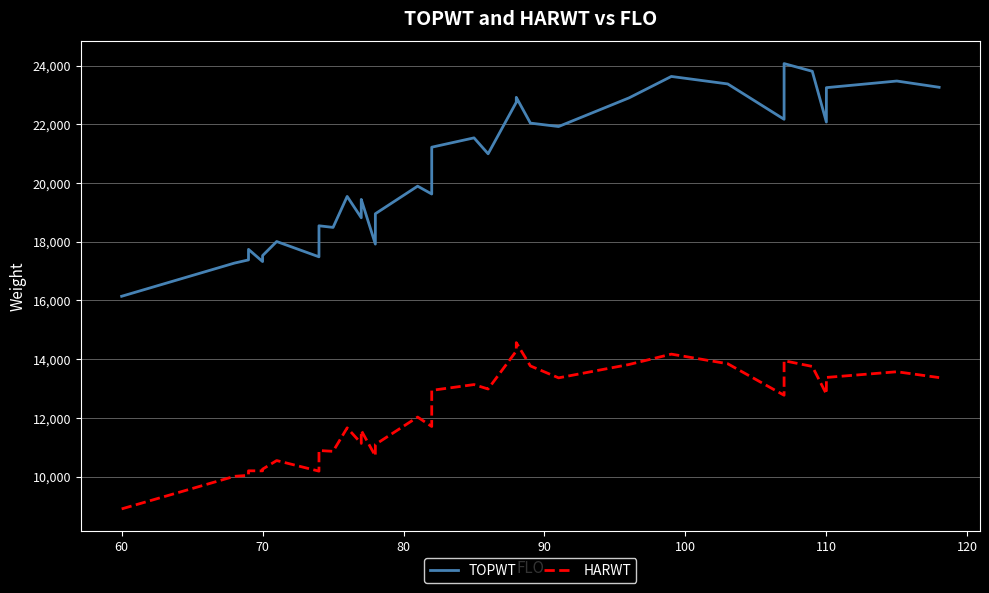

Reading left to right, list all the values displayed in this chart.

TOPWT: 16143	17273	17382	17741	17325	17529	18008	17487	18114	18544	18489	19544	18818	19189	19442	17920	18954	19894	19626	21221	21539	20997	22752	22919	22919	22042	21925	21925	21925	22901	23631	23376	22171	22171	24069	23807	22077	23249	23475	23262
HARWT: 8900	10009	10043	10198	10196	10254	10547	10186	10745	10889	10861	11661	11131	11453	11572	10702	11094	12028	11707	12938	13135	12984	14278	14563	14563	13770	13364	13364	13364	13819	14172	13845	12771	12771	13947	13753	12813	13378	13572	13373